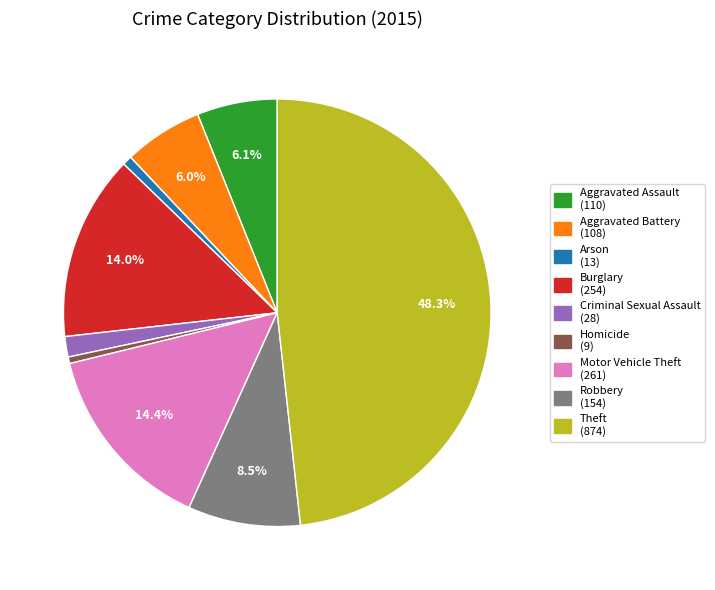

Is Theft the majority of the pie?

No